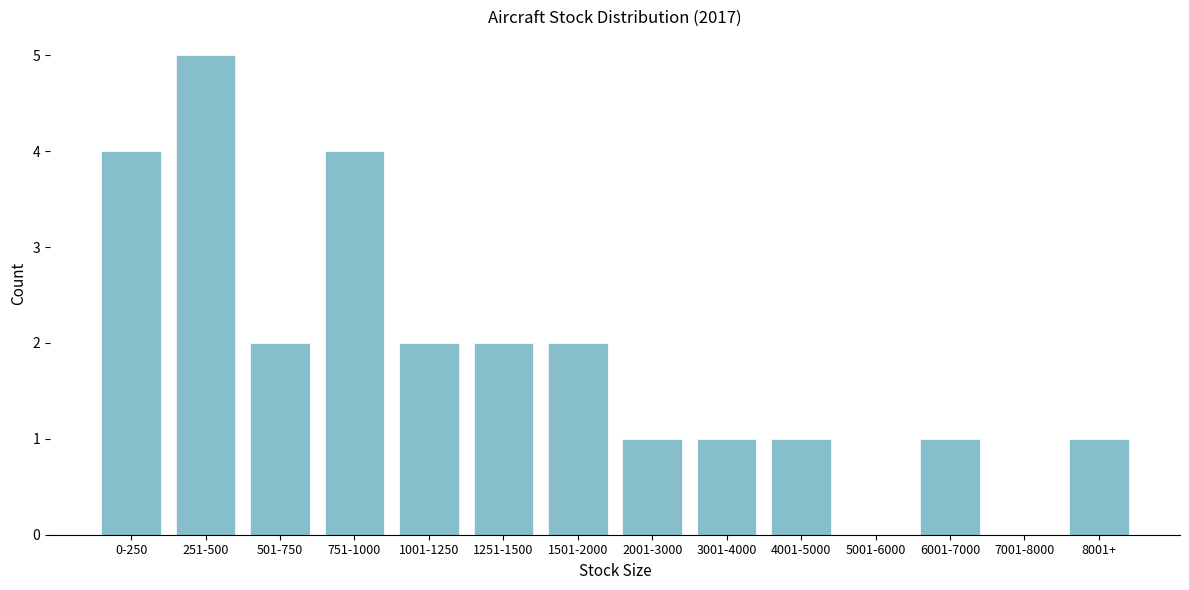

Reading left to right, transcribe all the data shown in this chart.

0-250=4	251-500=5	501-750=2	751-1000=4	1001-1250=2	1251-1500=2	1501-2000=2	2001-3000=1	3001-4000=1	4001-5000=1	5001-6000=0	6001-7000=1	7001-8000=0	8001+=1